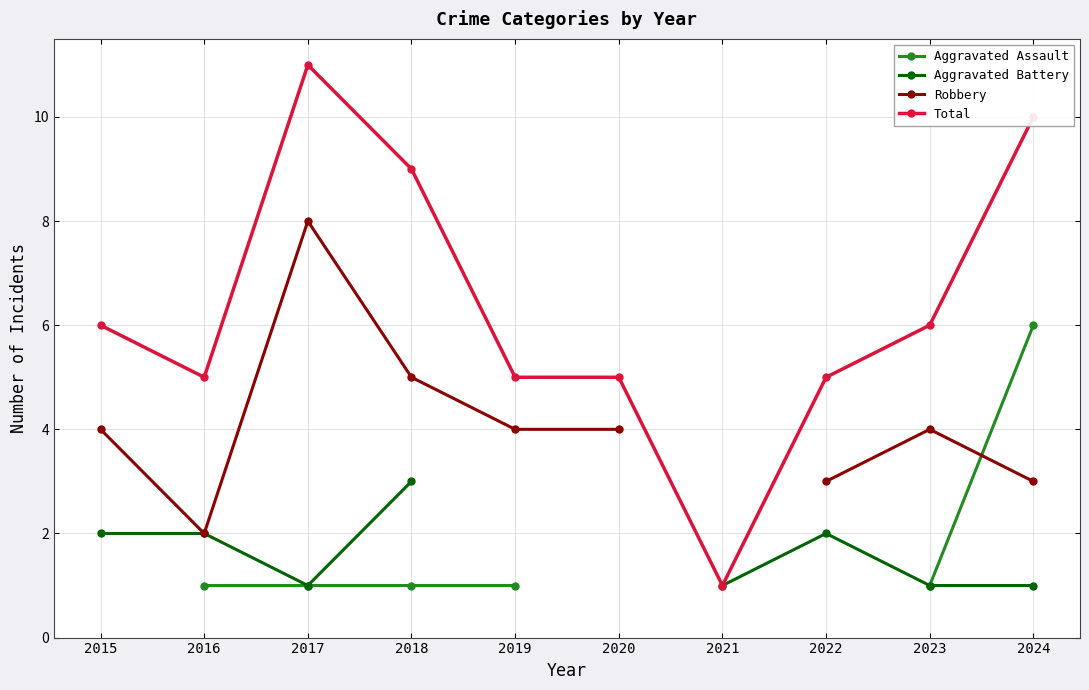

True or false: Aggravated Battery and Aggravated Assault intersect in this chart.

False